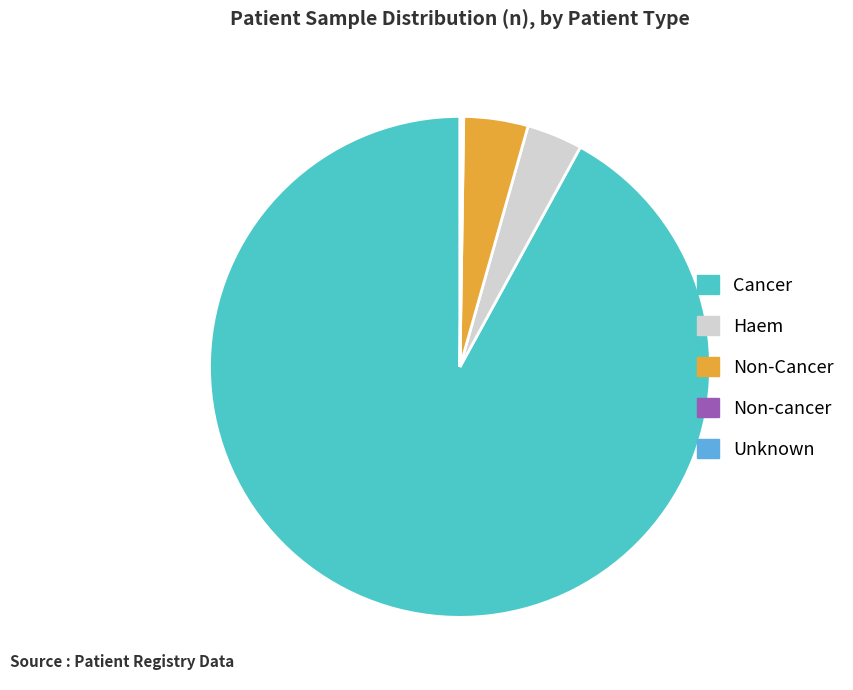

The Haem slice represents 10% of the pie. True or false?

False